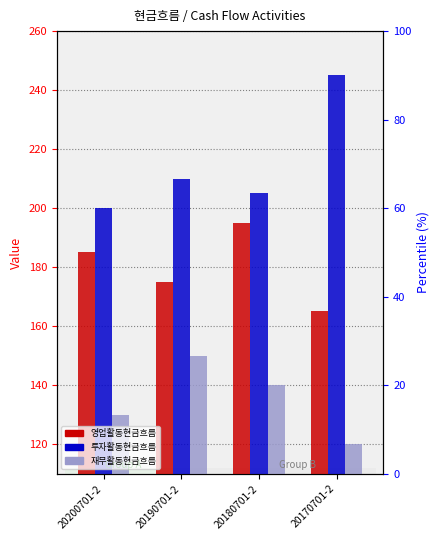

Reading right to left, what are all the values shown in this chart?

영업활동현금흐름: 165	195	175	185
투자활동현금흐름: 245	205	210	200
재무활동현금흐름: 120	140	150	130